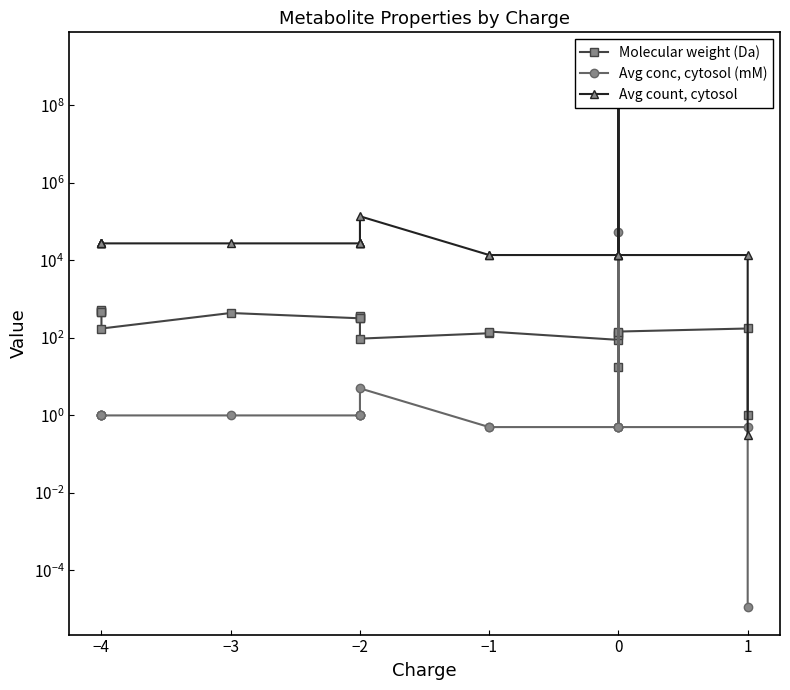

True or false: Molecular weight (Da) and Avg count, cytosol intersect in this chart.

True